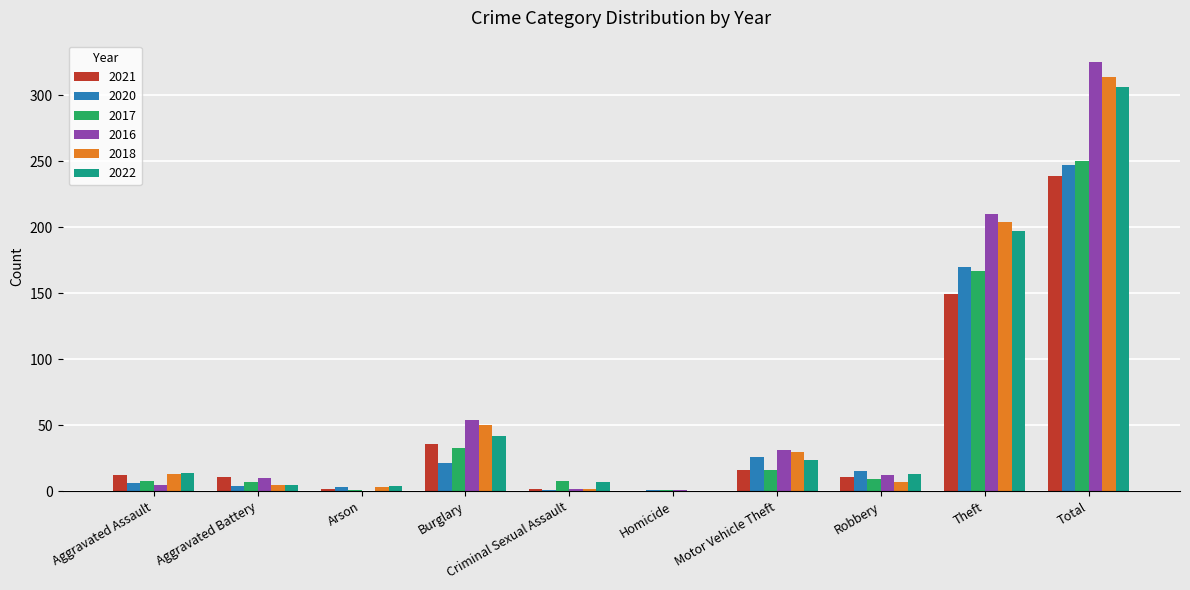

Which label corresponds to the largest value in the chart?

Total